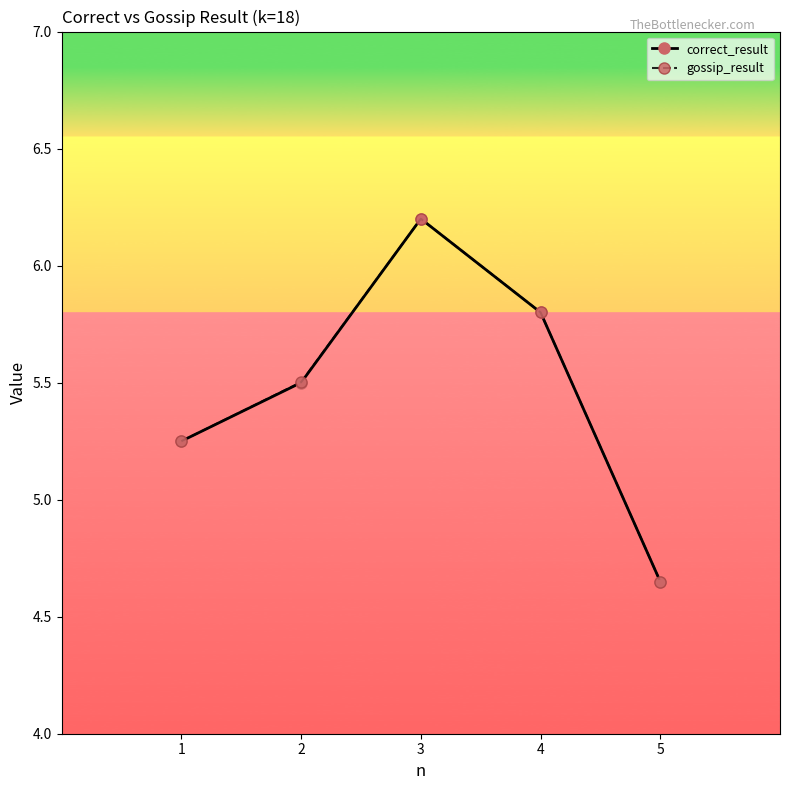

Between 2 and 3, which series saw the biggest shift?

correct_result